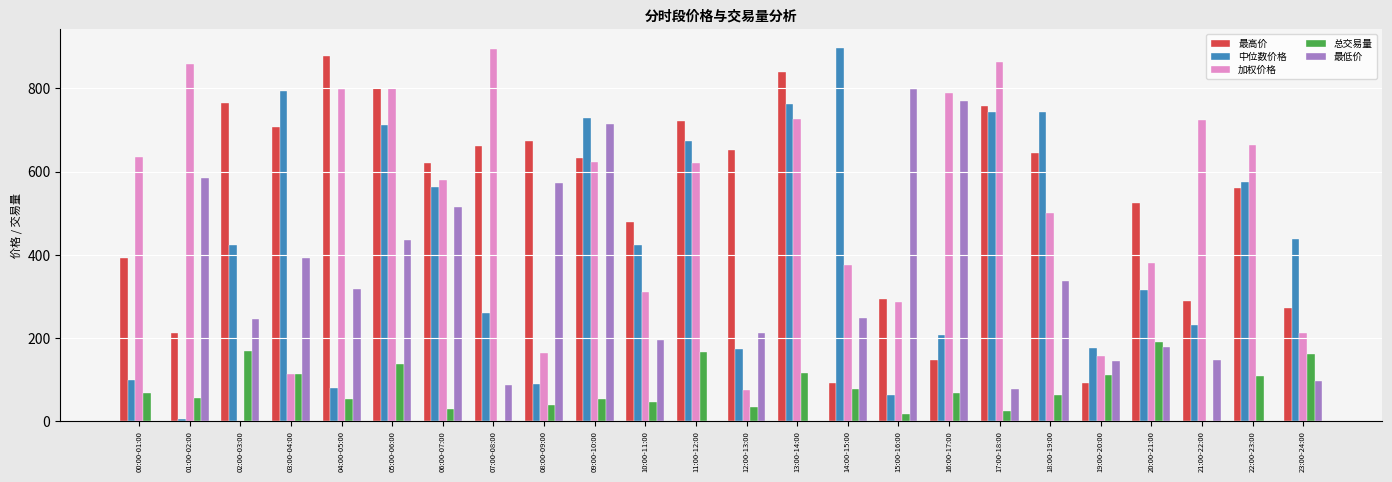

At which category is the sum across all series the highest?

05:00-06:00